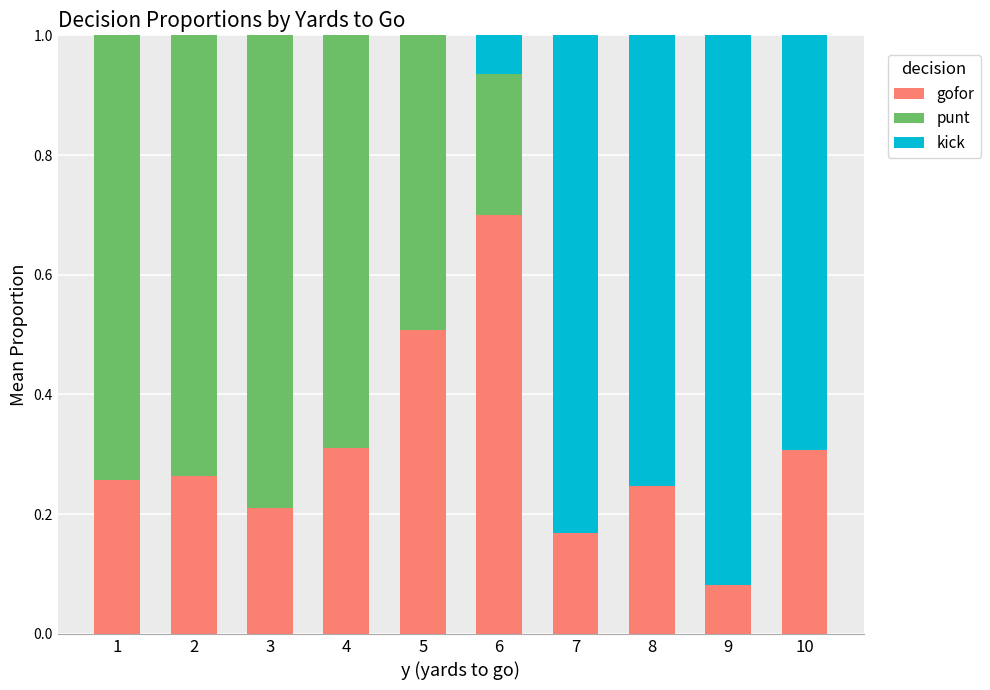

What is the total value across all series at 10?

1.0